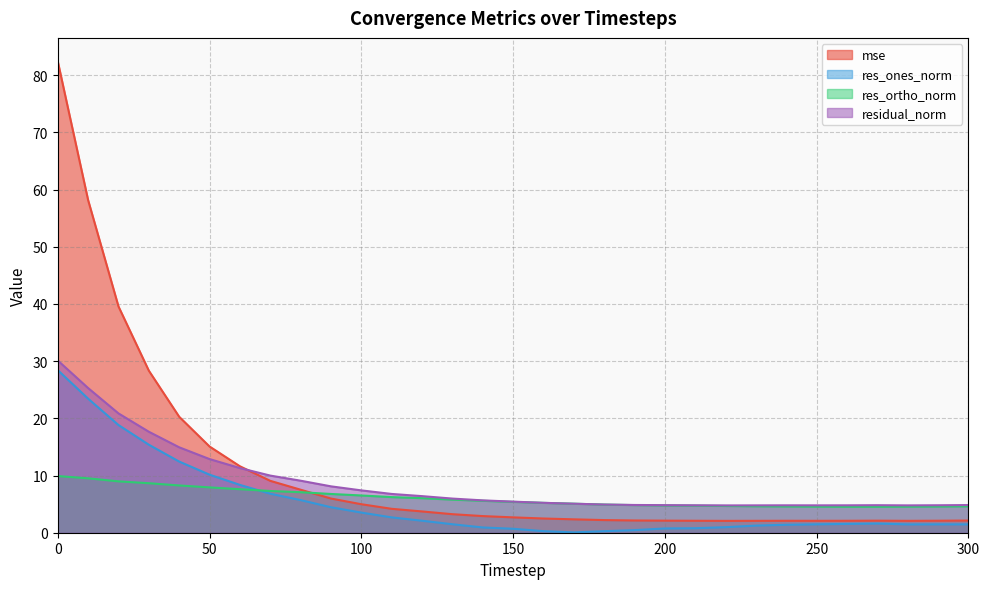

The value of mse at 80 is 7.5. True or false?

True